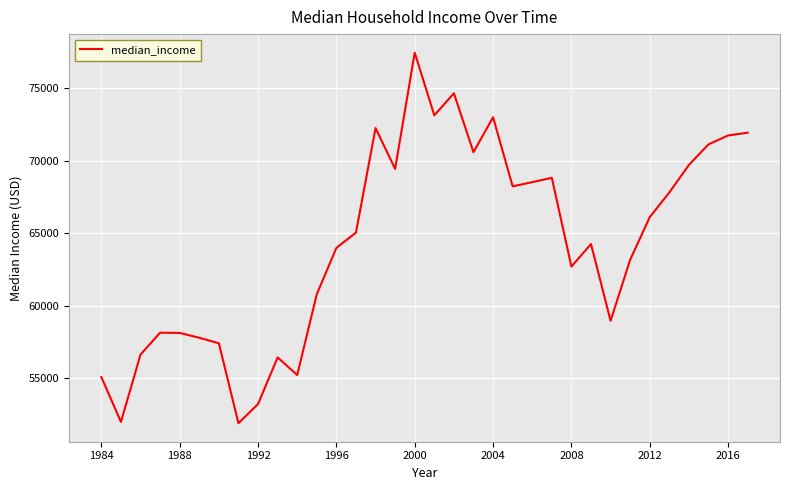

What is the minimum value shown in the chart?

51886